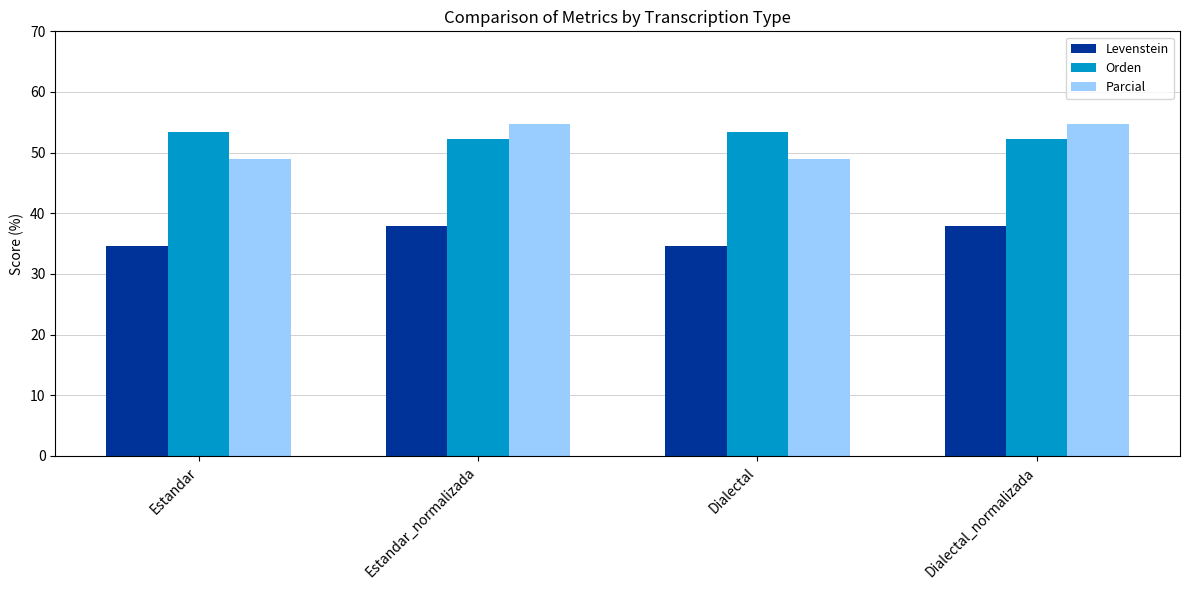

What is the value of the Parcial bar at the 3rd from the left?

49.0